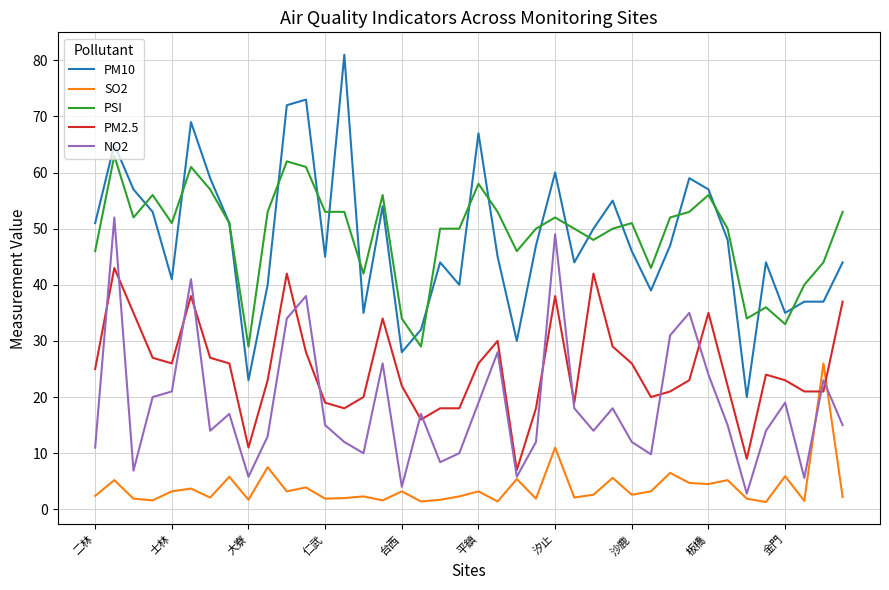

Which series has the largest range (max minus min)?

PM10